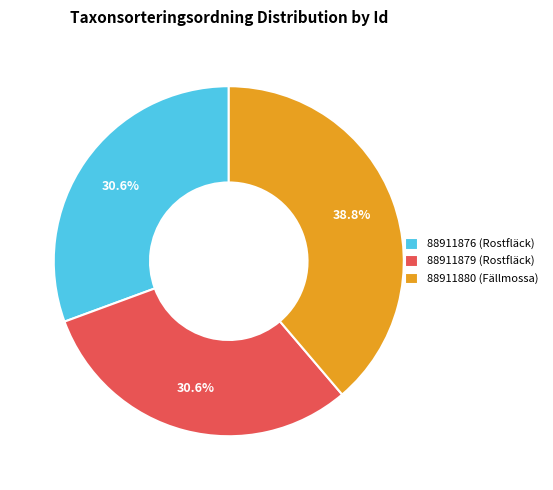

To the nearest percent, what portion does 88911880 (Fällmossa) represent?

39%